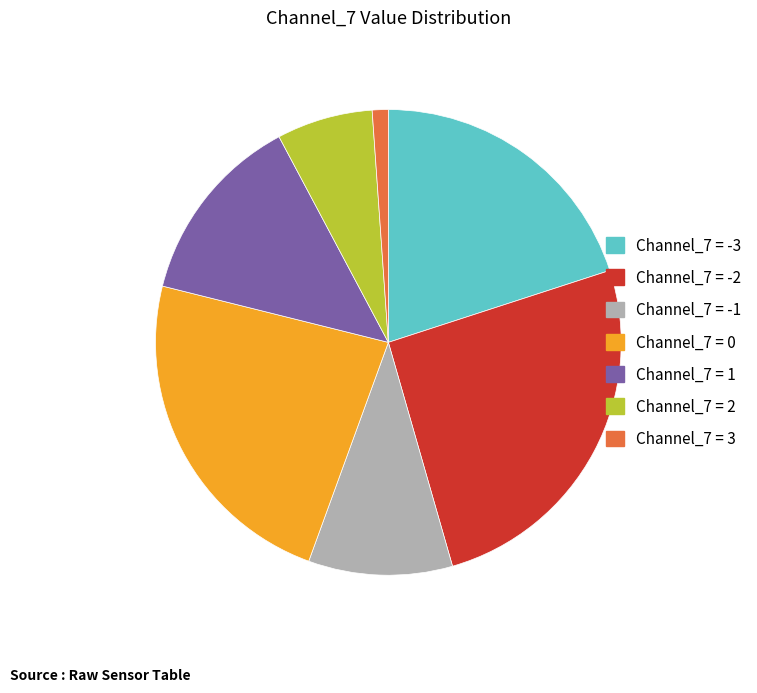

Is there a majority slice in this chart?

No